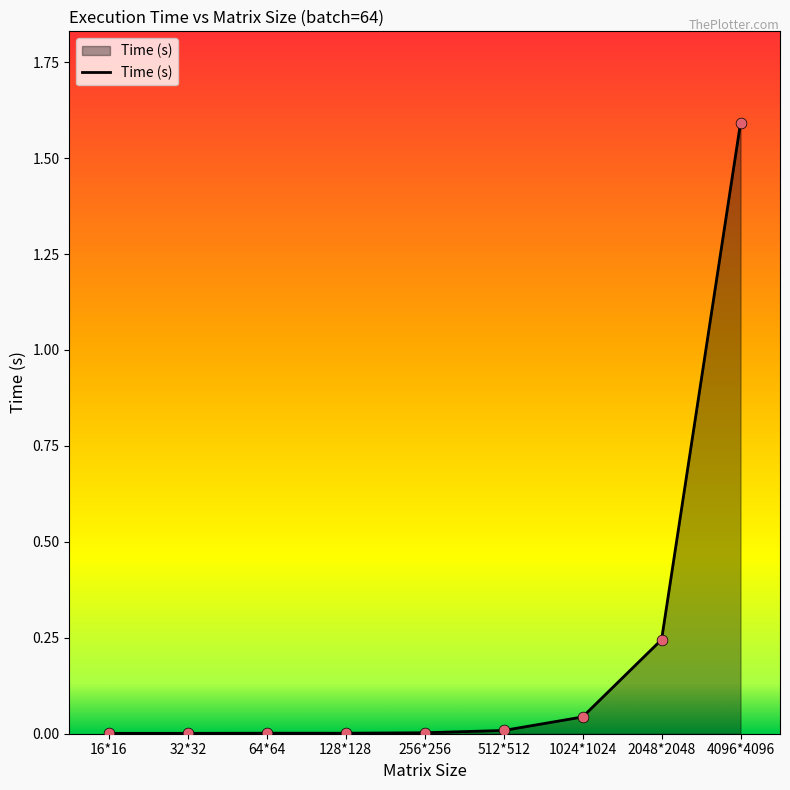

What is the change in value from 32*32 to 2048*2048?

+0.2